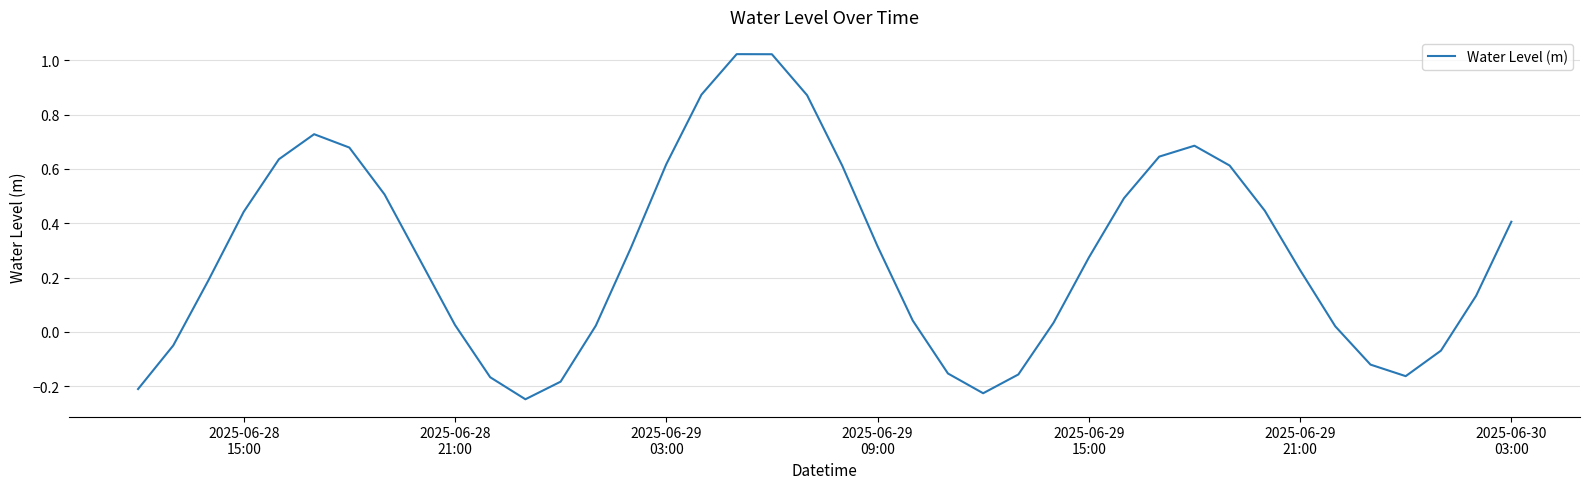

What is the difference between the maximum and minimum values?

1.3